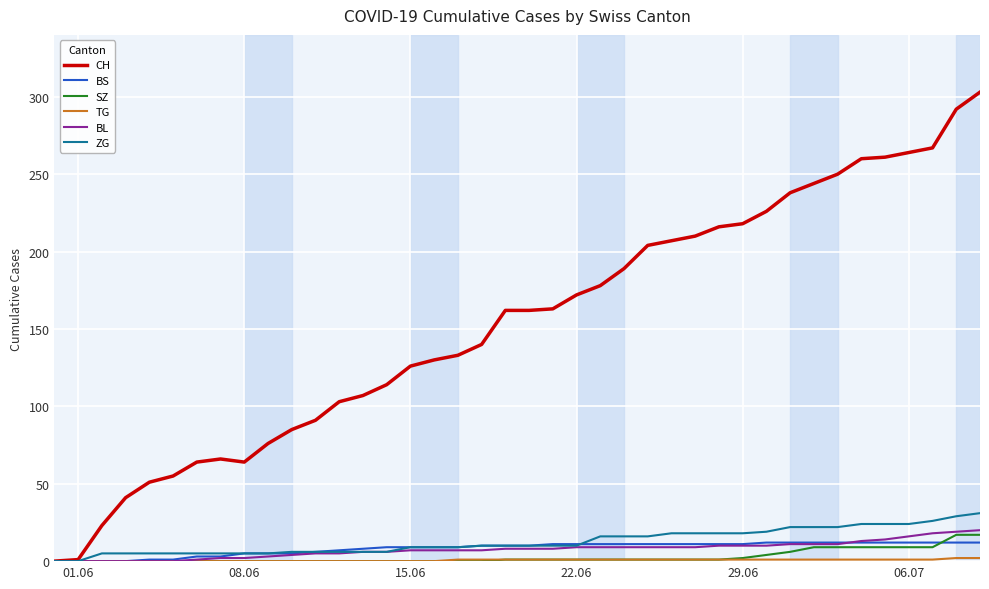

Which series has the widest spread of values?

CH